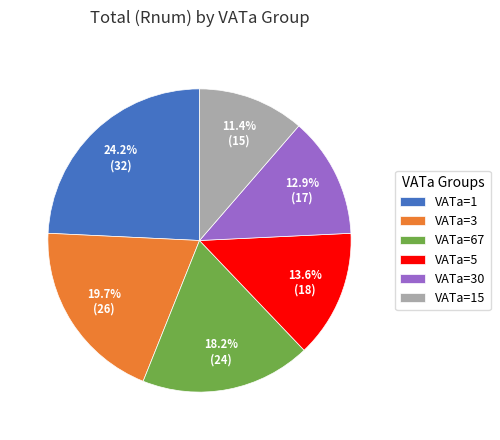

Which slice is the smallest?

VATa=15